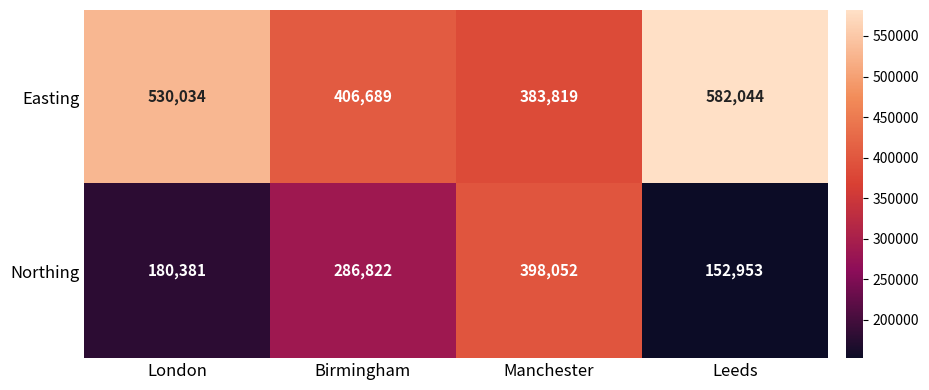

At London, list the series in order from largest to smallest.

Easting, Northing